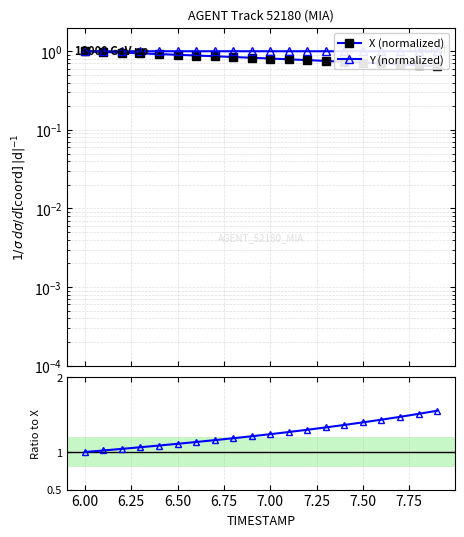

Rank the series by their average value, from lowest to highest.

X (normalized), Y (normalized), Y / X ratio